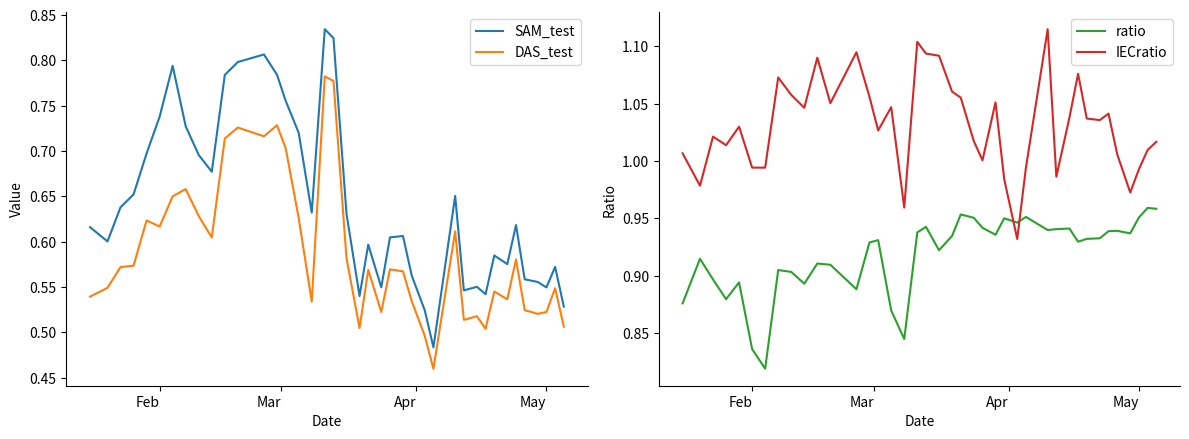

True or false: SAM_test and DAS_test cross at least once.

False